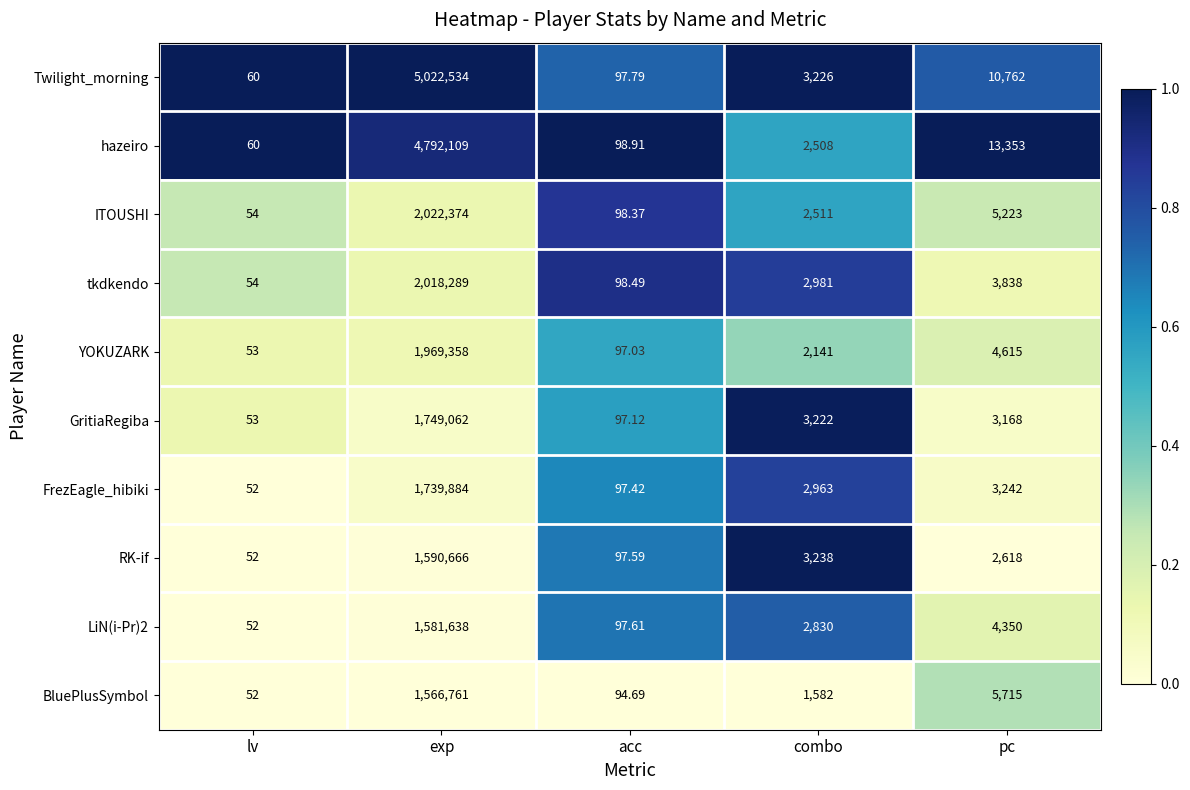

Is the value of hazeiro at combo greater than the value of tkdkendo at lv?

Yes